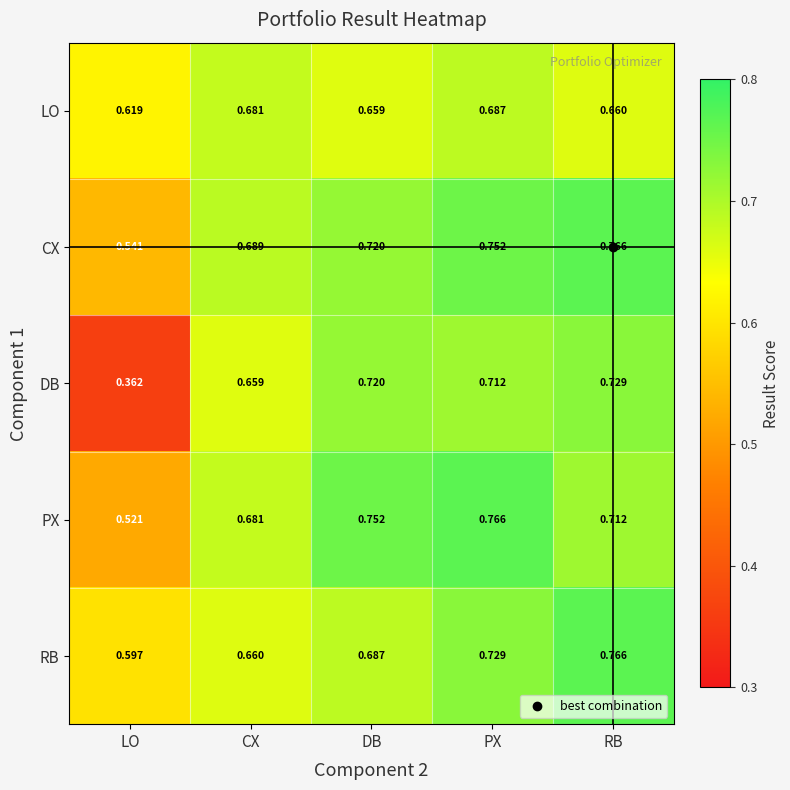

How many series are shown in this chart?

5